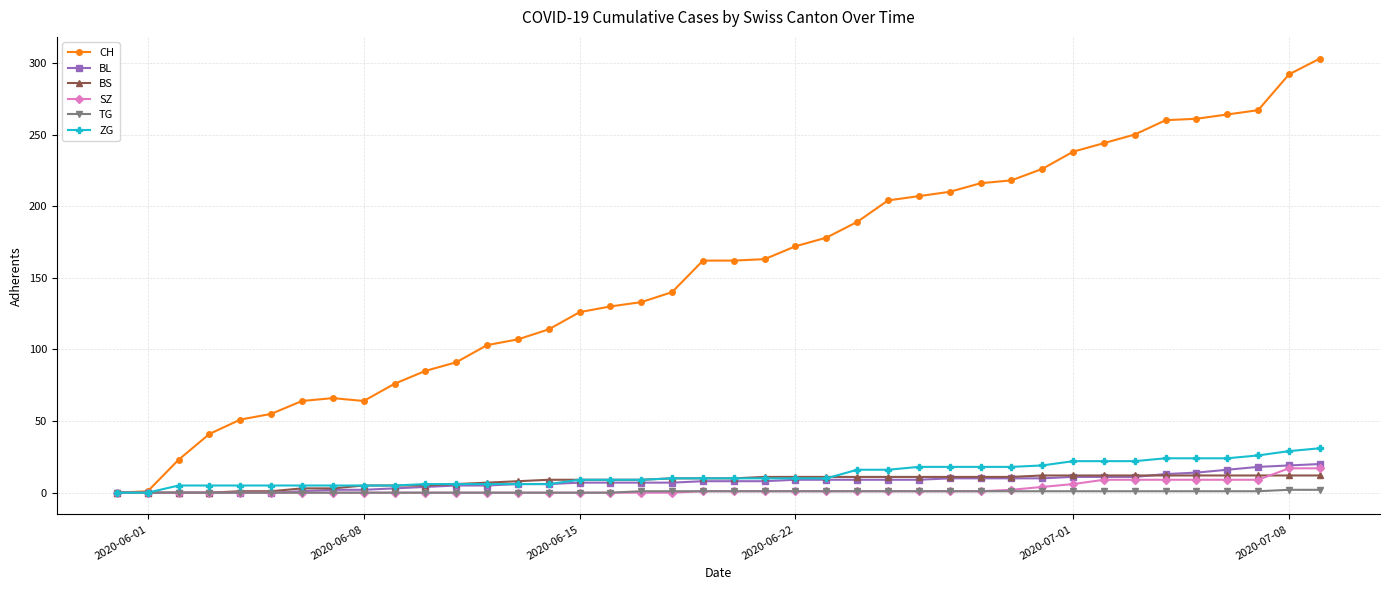

Which series has the widest spread of values?

CH